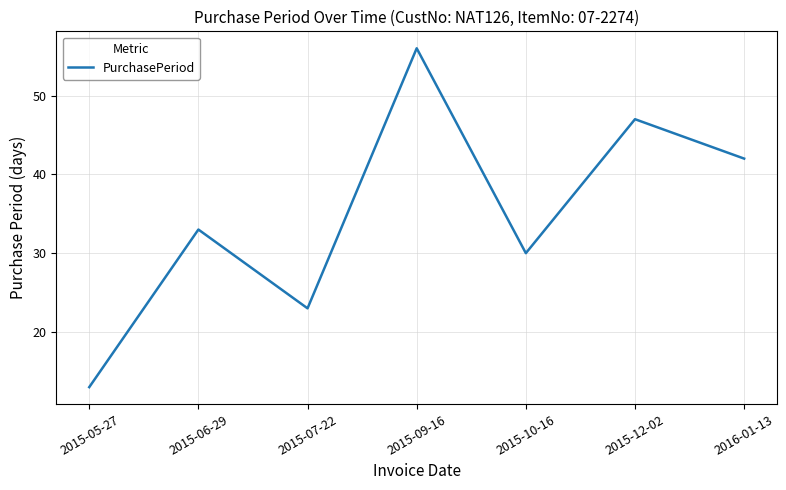

Which has a higher value, 2015-10-16 or 2015-12-02?

2015-12-02